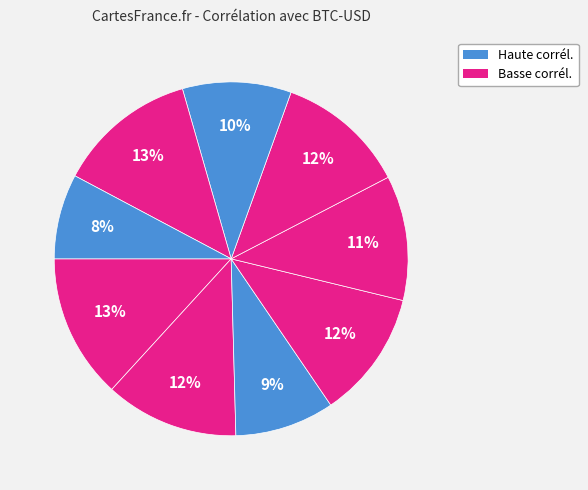

How many slices are in this pie chart?

9